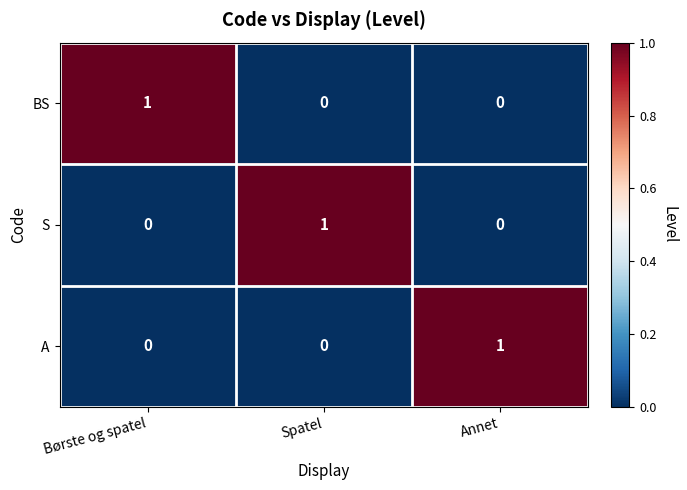

Count the BS values in the range 0 to 1.

3